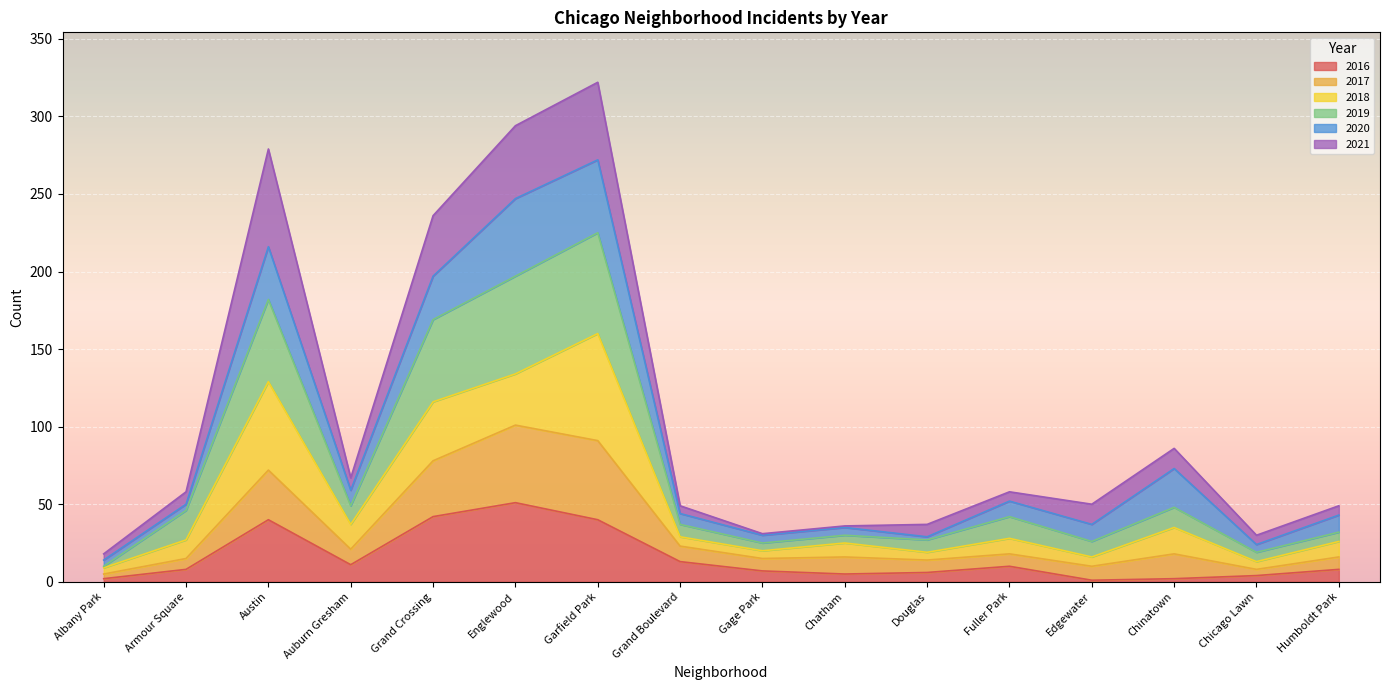

What position from the right is Chicago Lawn?

2